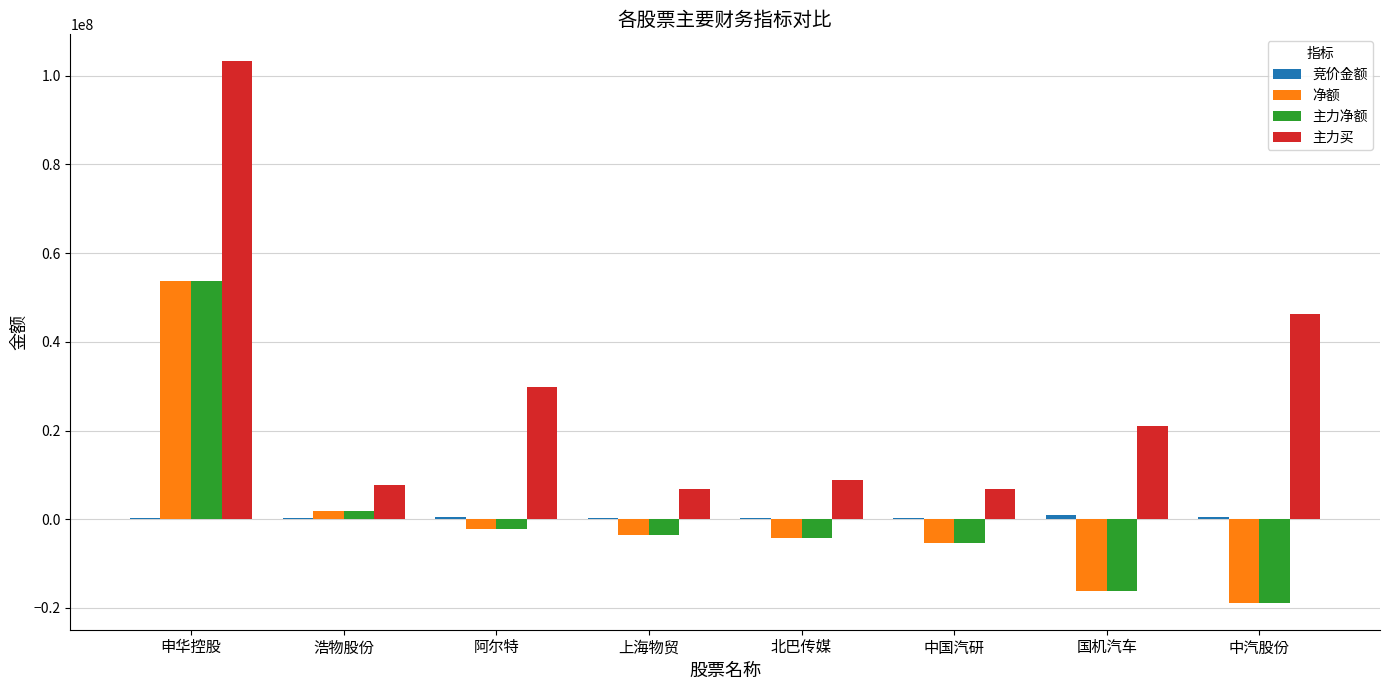

Which series has the largest total across all categories?

主力买